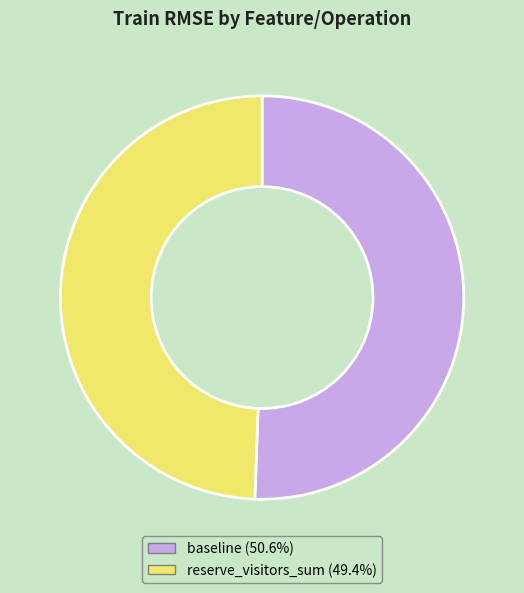

Rank the categories by value from highest to lowest.

baseline, reserve_visitors_sum